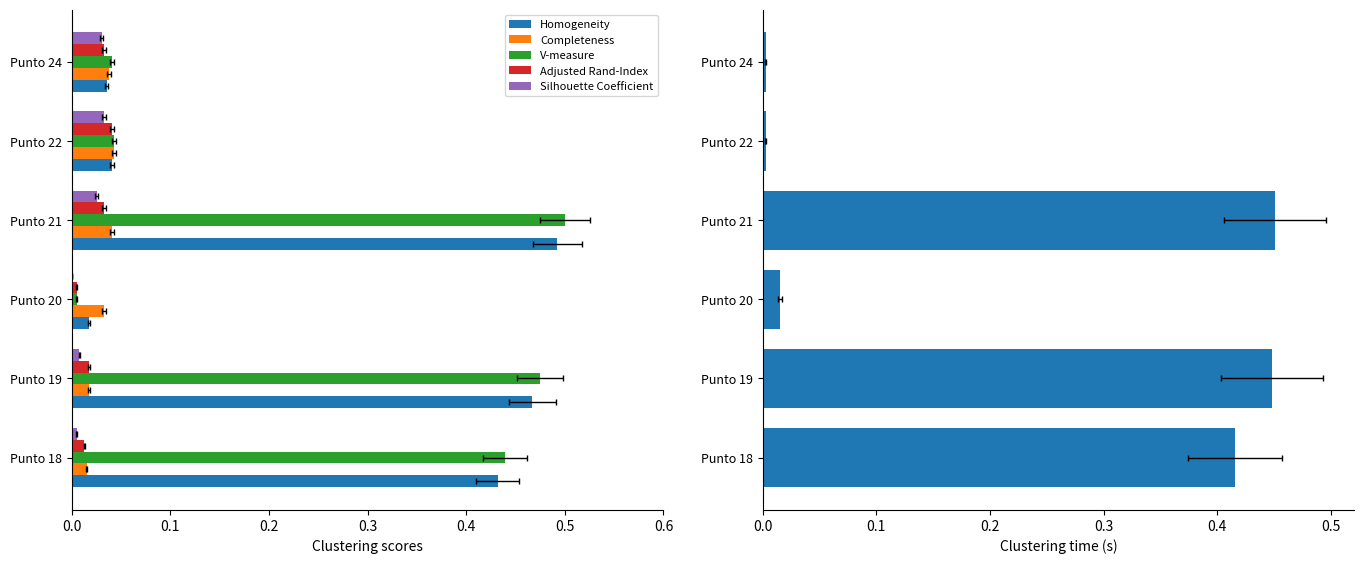

What is the greatest value displayed?

0.5